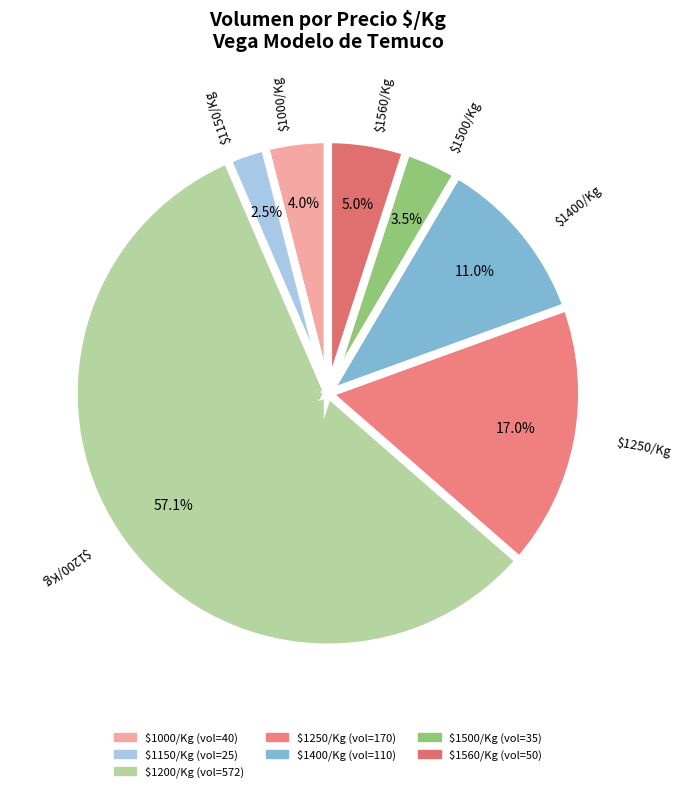

Which slice is the smallest?

$1150/Kg